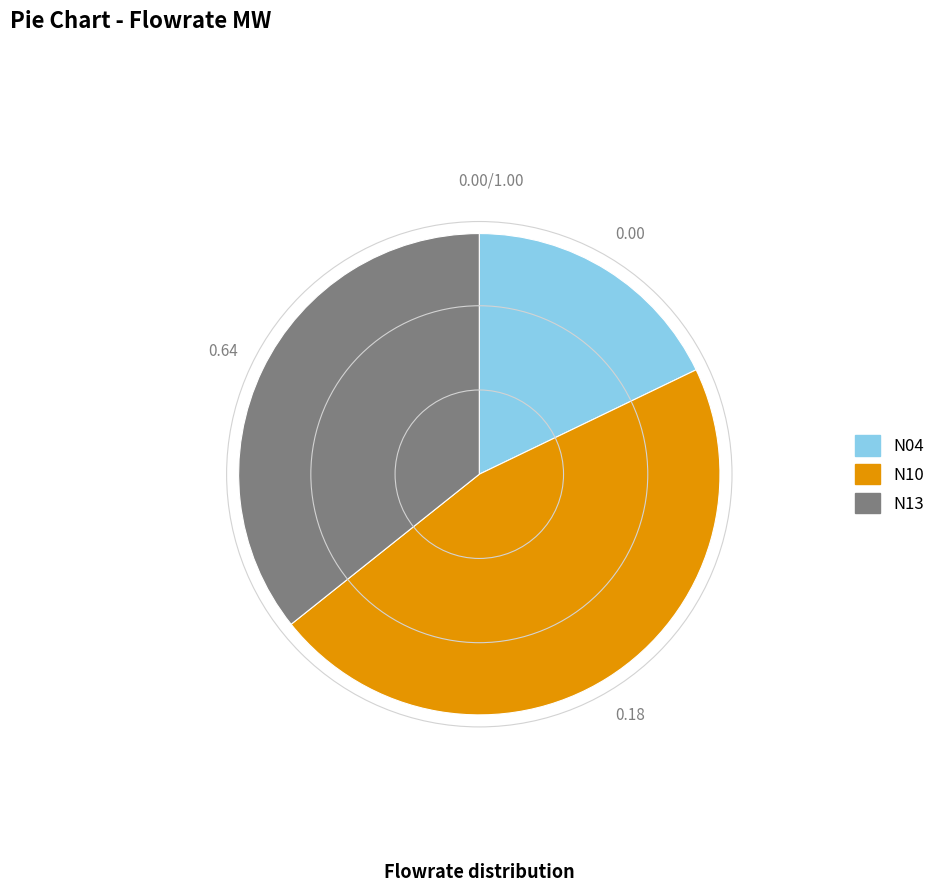

Does any single category account for the majority?

No